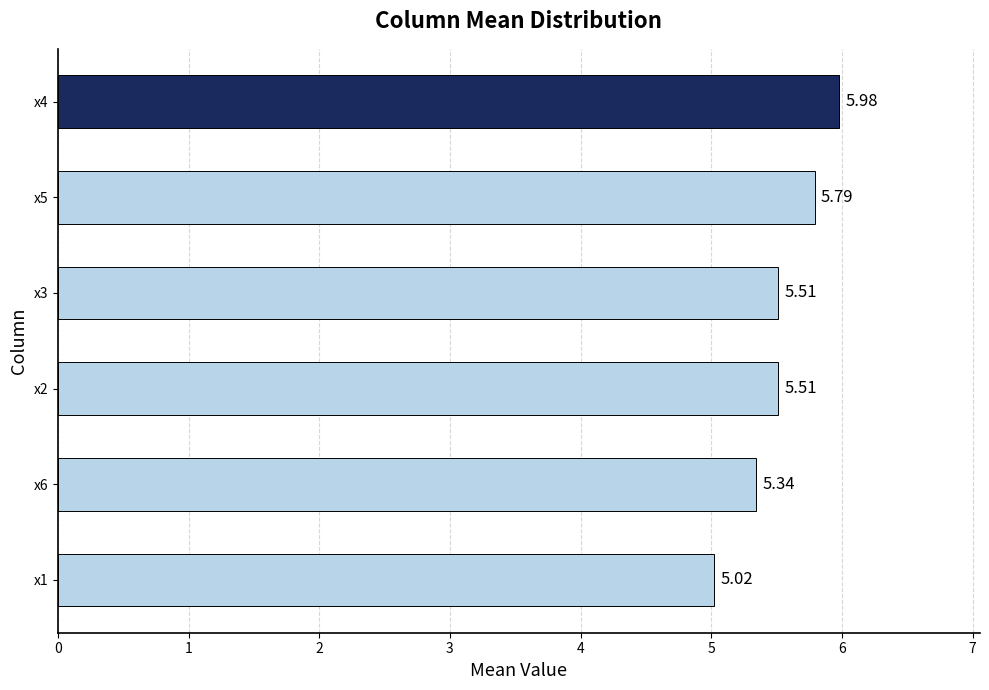

What is the average value?

5.5